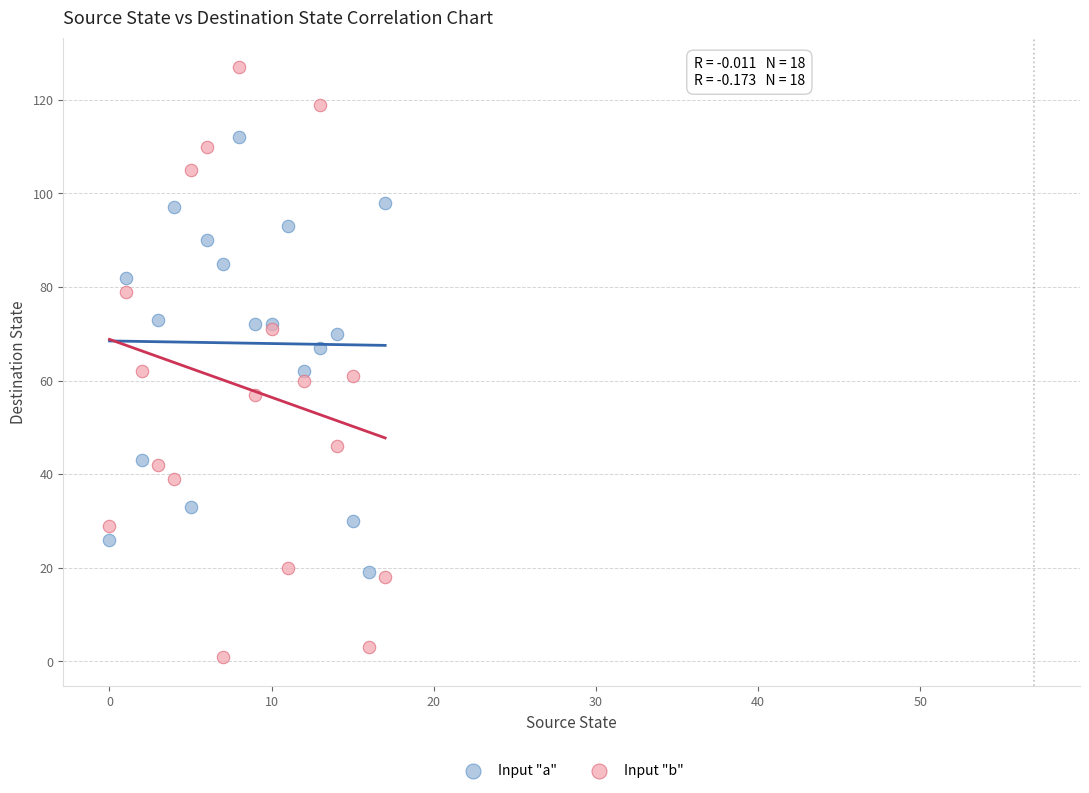

Which series has the largest Y range (max minus min)?

Input "b"